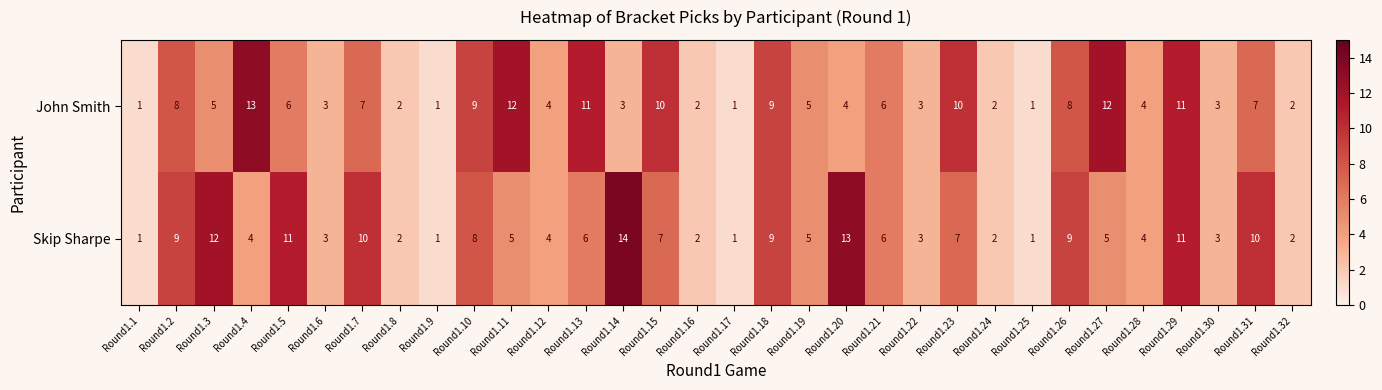

At which label does John Smith first exceed 5?

Round1.2